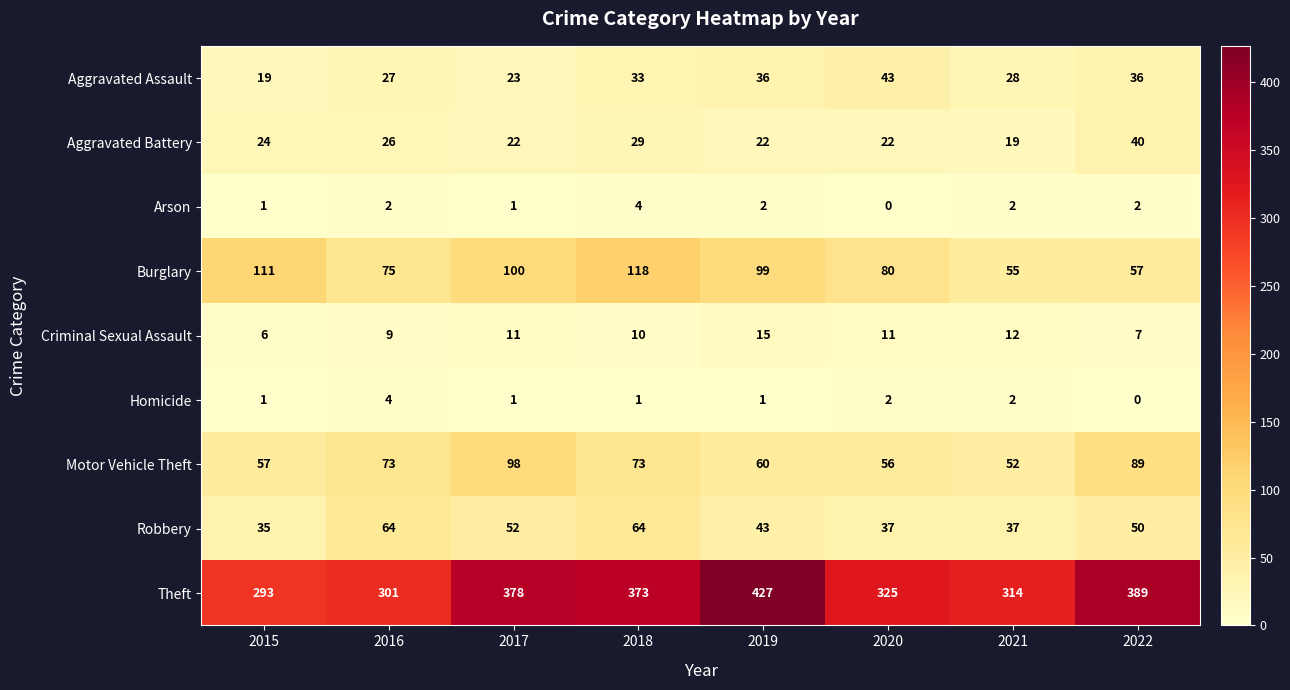

Is it true that Homicide equals 0 at 2022?

True